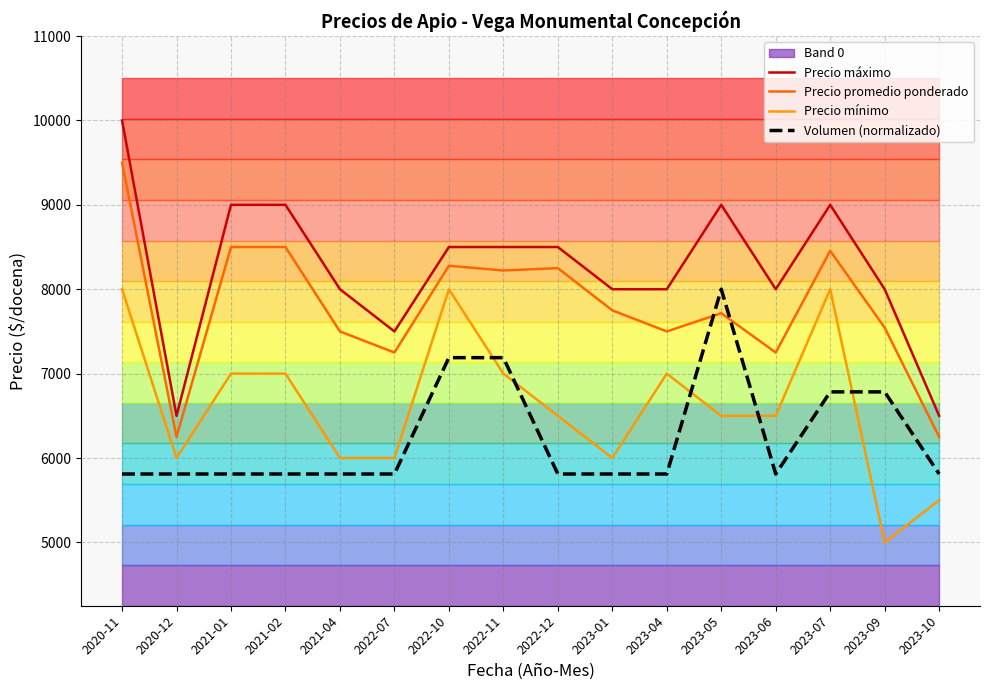

Is the value of Precio mínimo at 2021-01 greater than the value of Precio máximo at 2022-10?

No